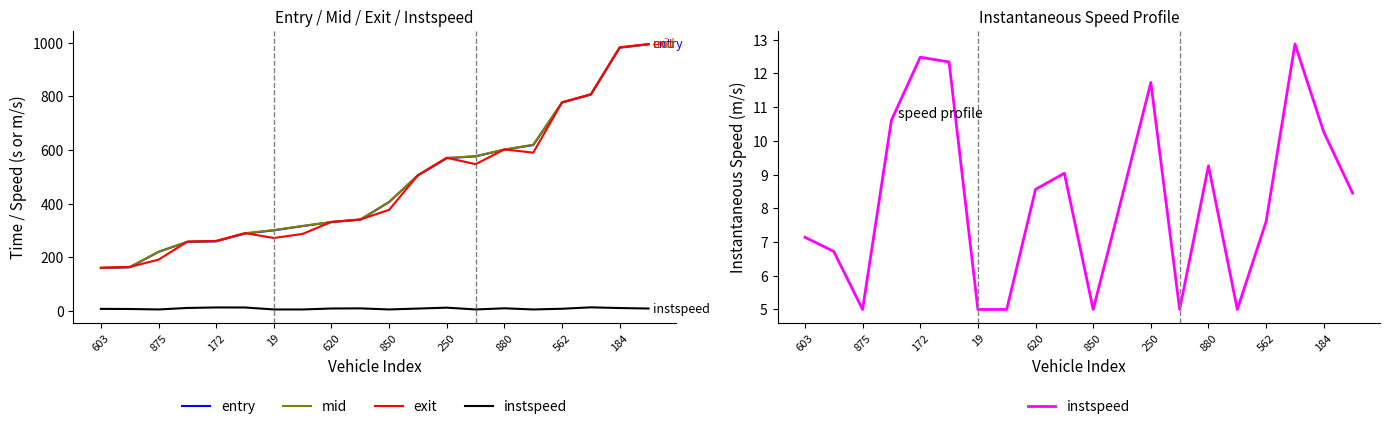

List the series in order of their peak value, highest first.

exit, mid, entry, instspeed